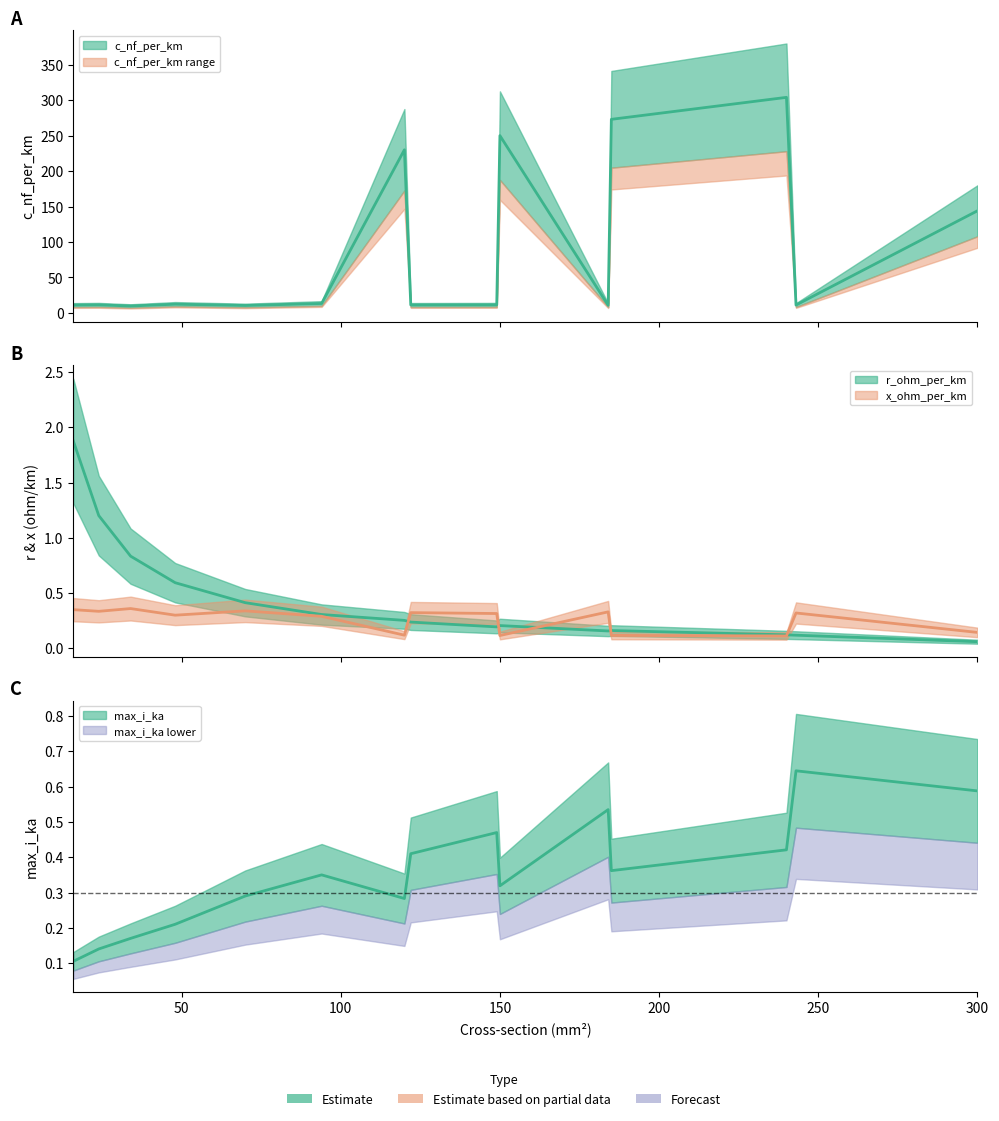

Is it true that r_ohm_per_km equals 0.3 at 94?

True